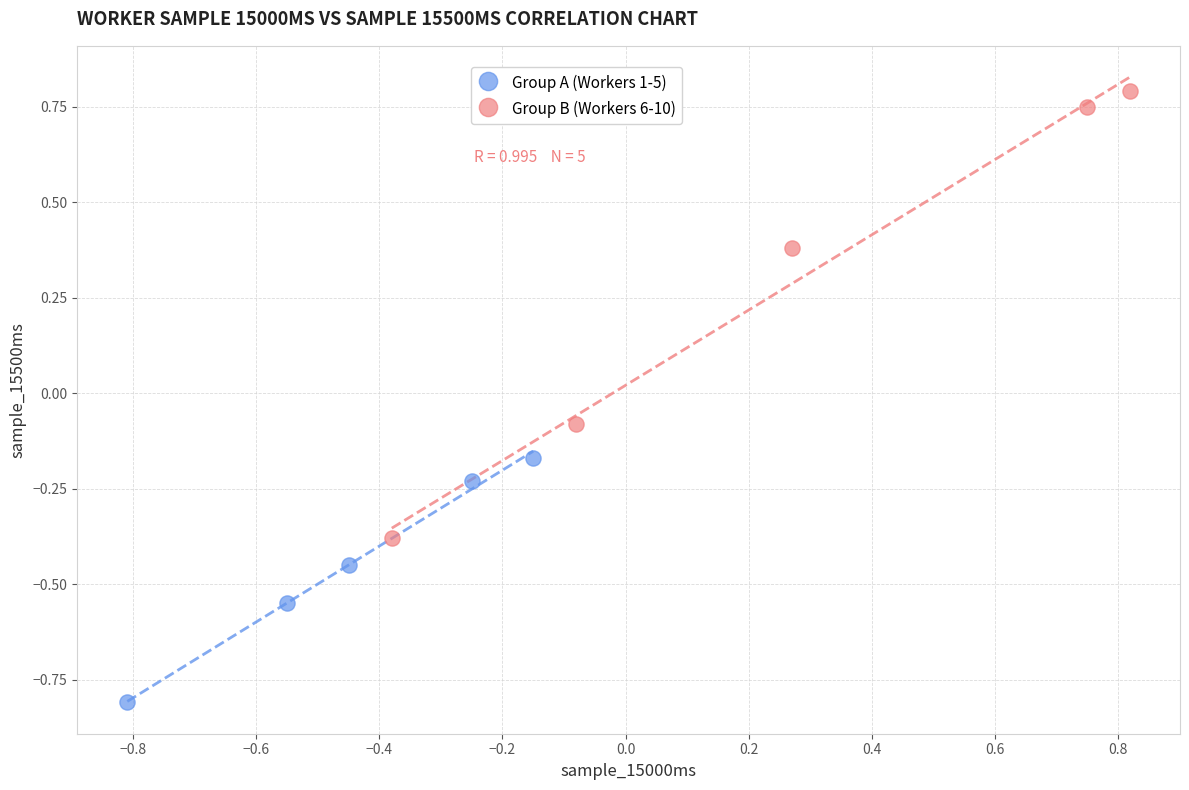

Which series has the widest spread of Y values?

Group B (Workers 6-10)